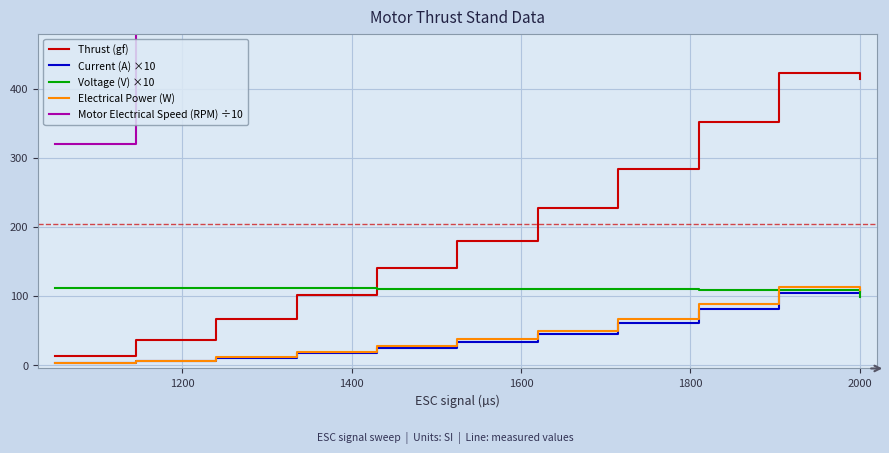

True or false: Electrical Power (W) and Thrust (gf) intersect in this chart.

False